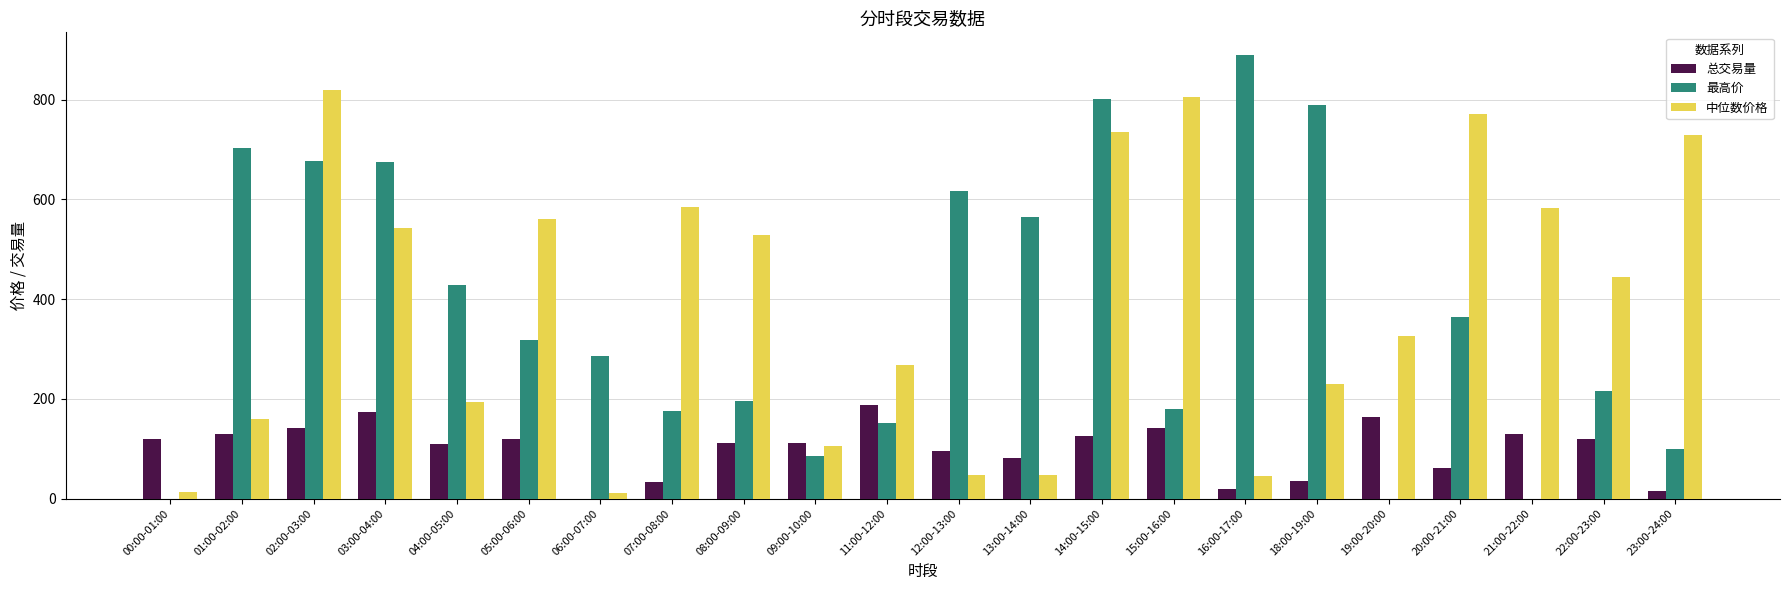

What is the sum of all 中位数价格 values?

8548.1